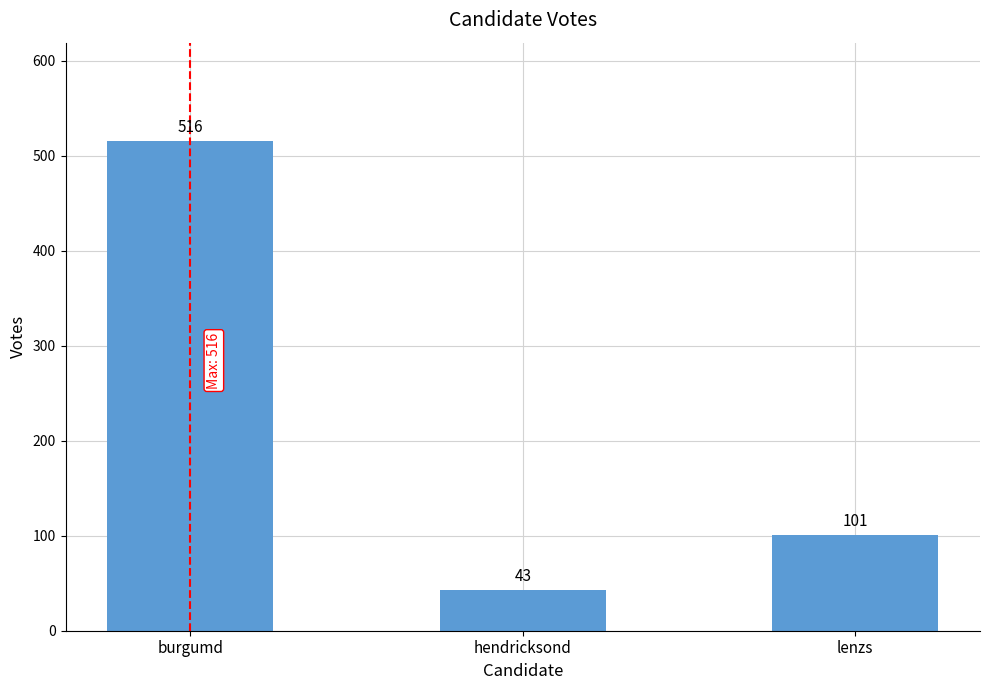

True or false: the data shows 23 at lenzs.

False